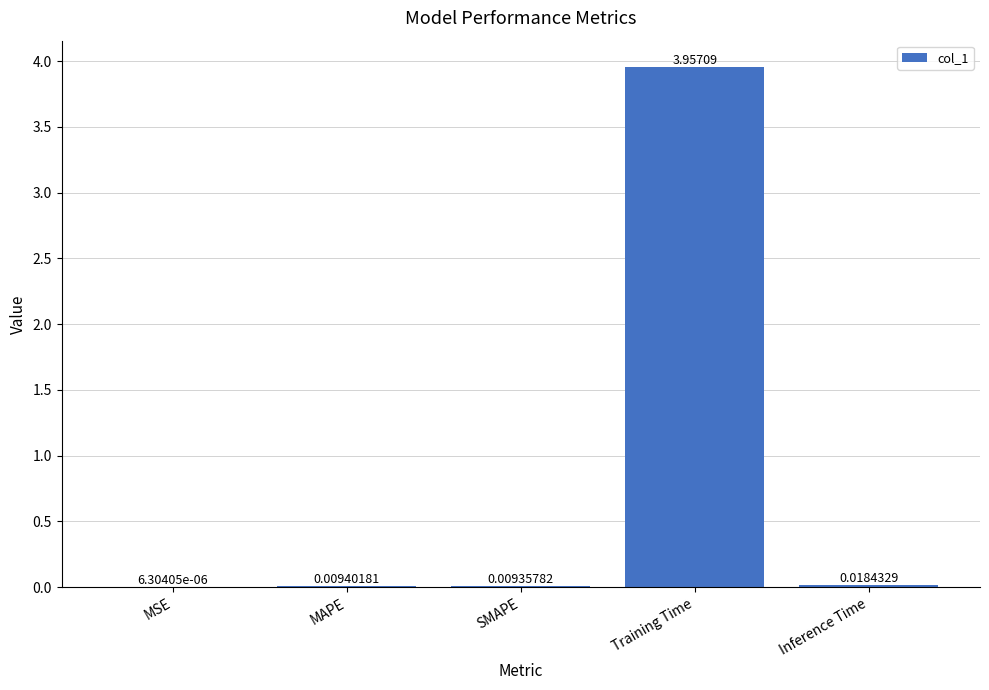

Are the bars horizontal?

No